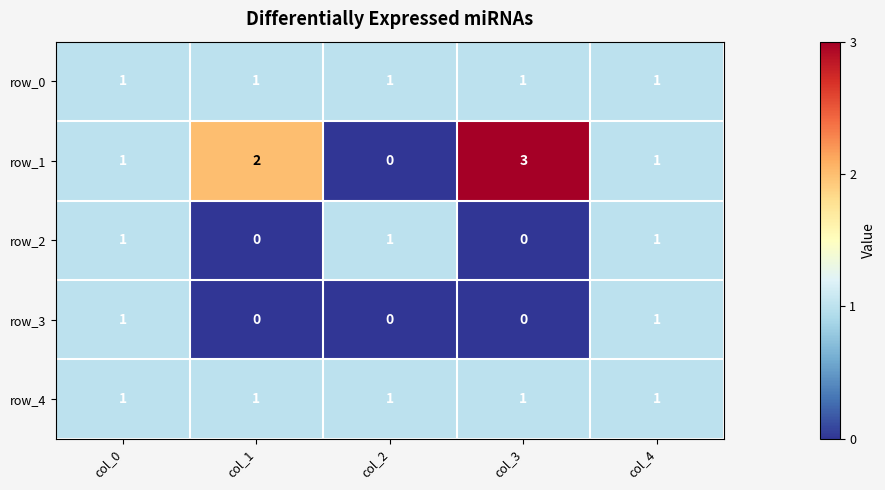

What is the difference between the maximum and minimum values in the row_1 series?

3